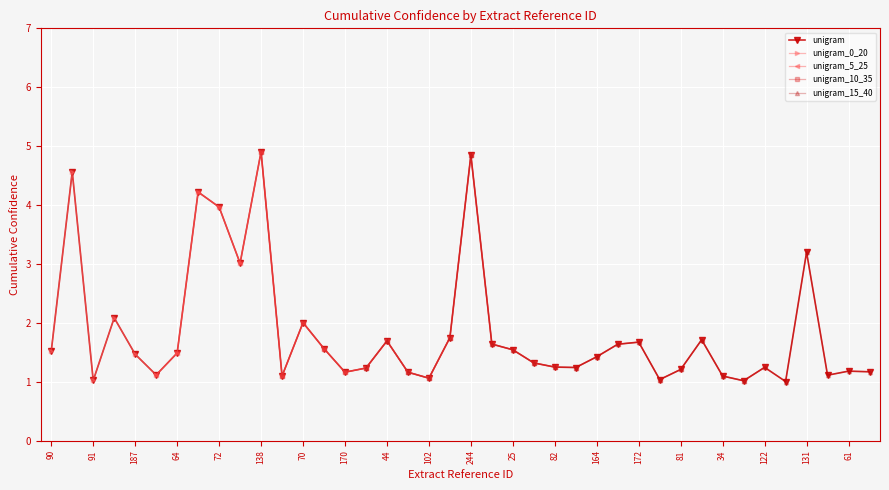

True or false: the data shows 1.7 at 118.

False